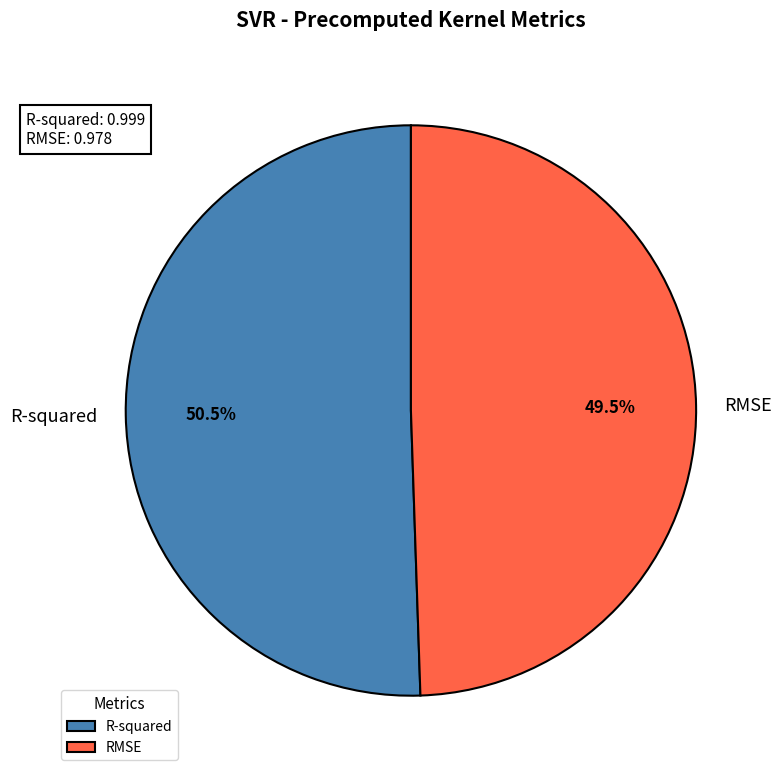

Which category has the smallest portion of the pie?

RMSE